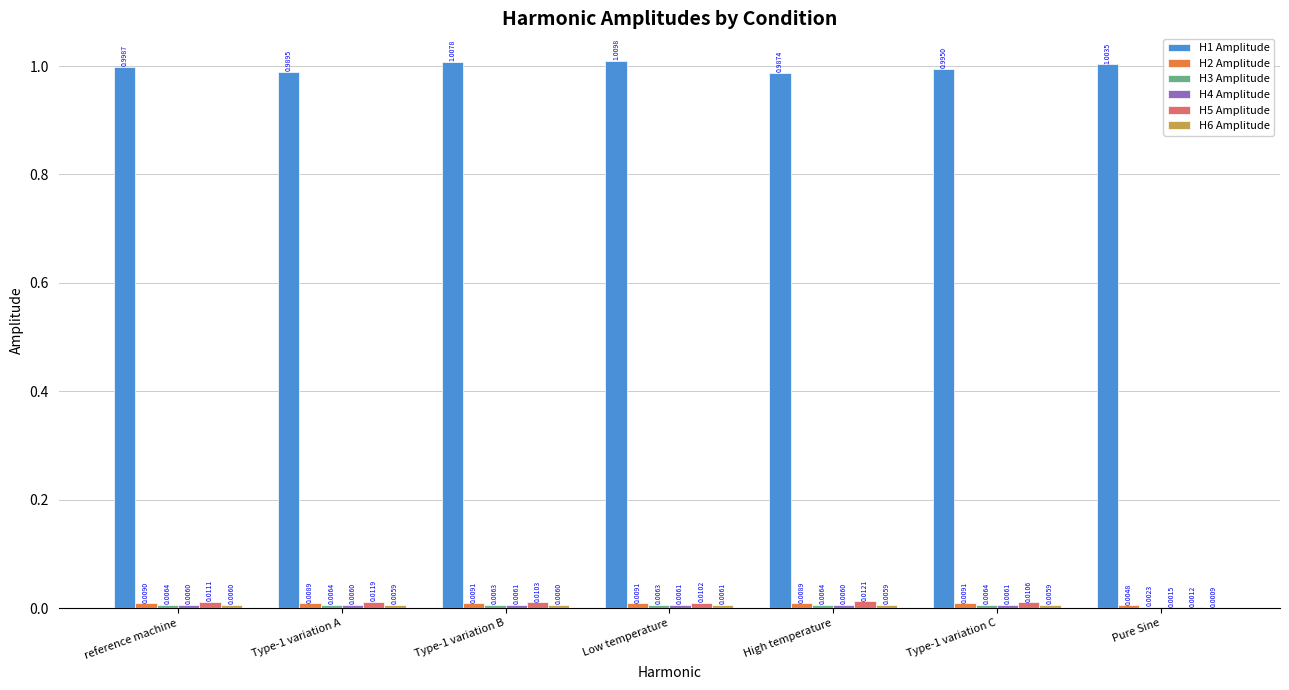

Which series changed the most between reference machine and Type-1 variation A?

H1 Amplitude